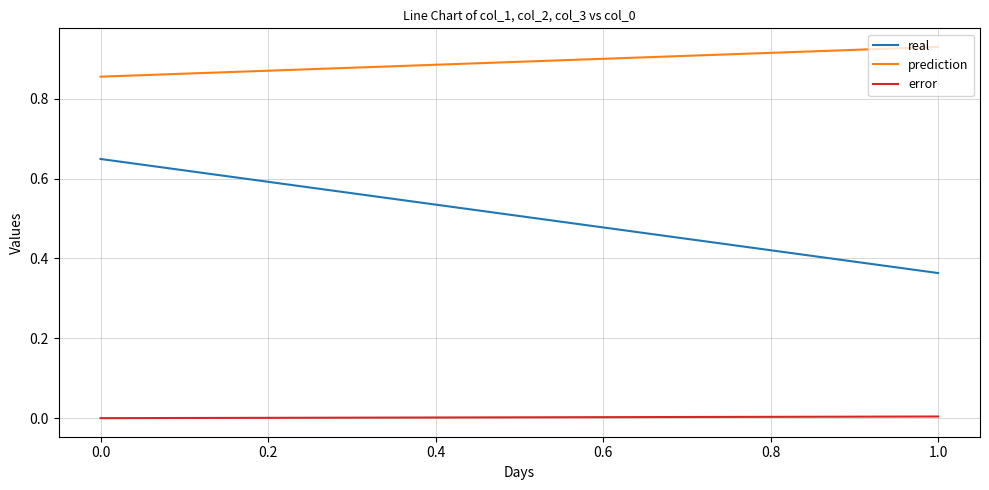

What is the total value across all series at 0.0?

1.5